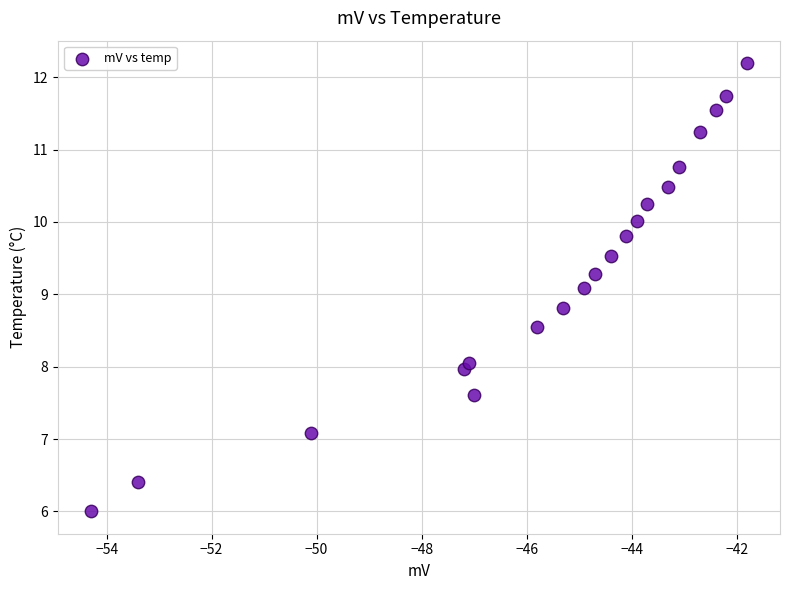

What is the range of X values (max minus min)?

12.5